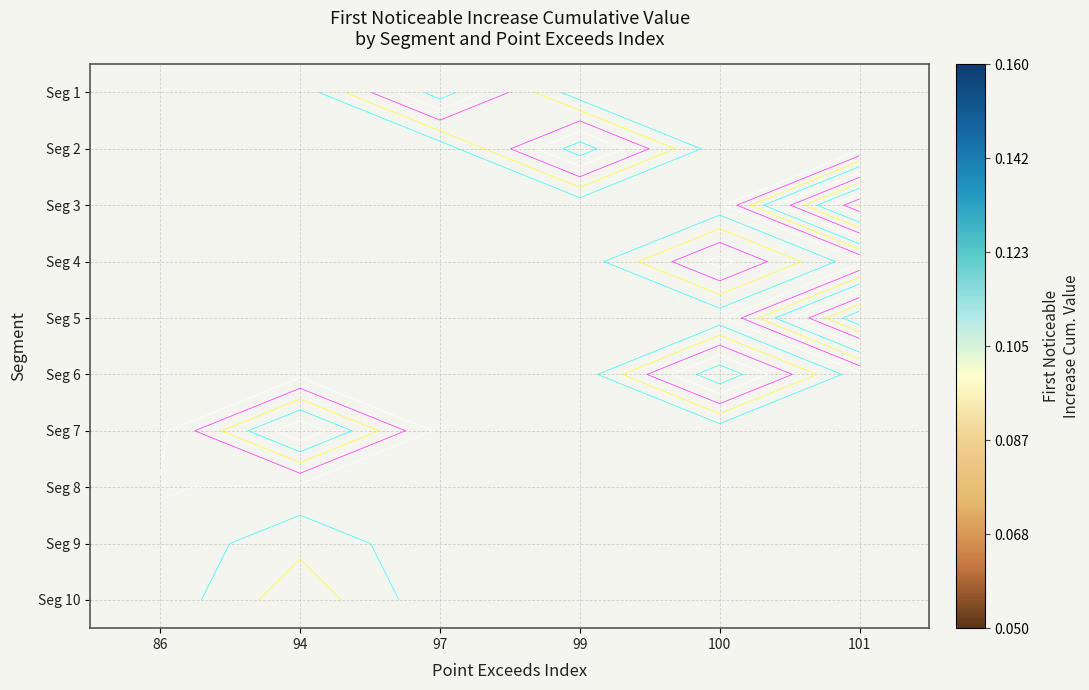

How many categories are shown in the chart?

6